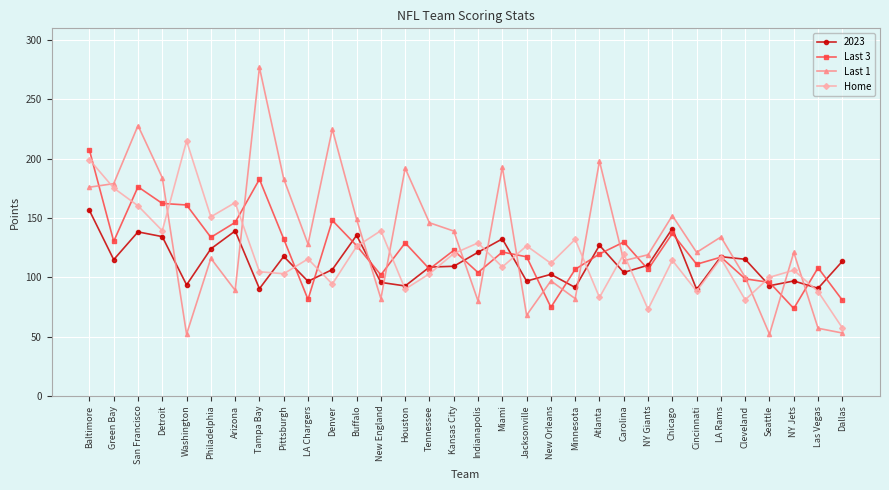

Which series ends up on top after the final intersection of Last 3 and Last 1?

Last 3